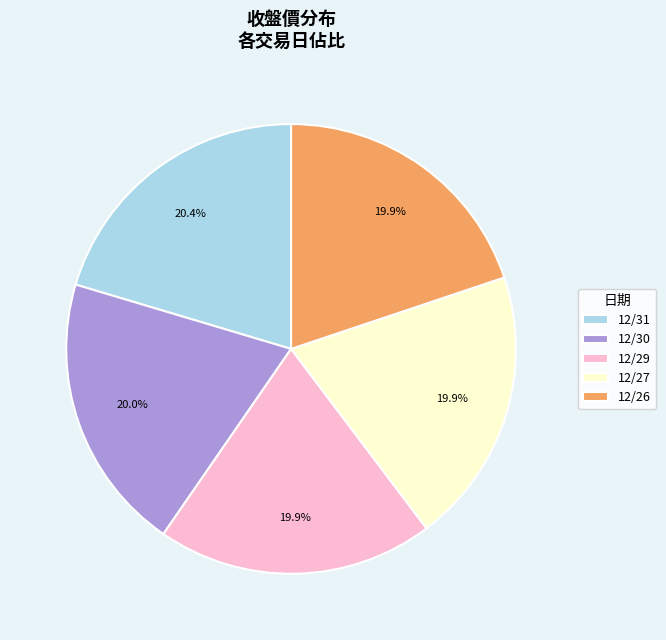

To the nearest percent, what portion does 12/26 represent?

20%